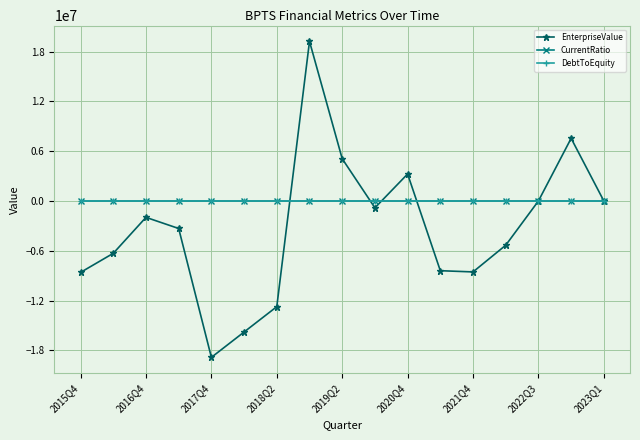

What is the value of the EnterpriseValue point at the 12th from the left?

-8403000.0